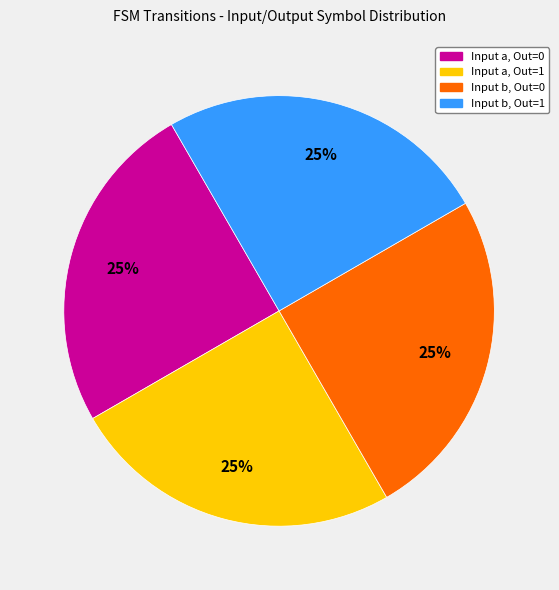

Count the number of slices in the pie.

4